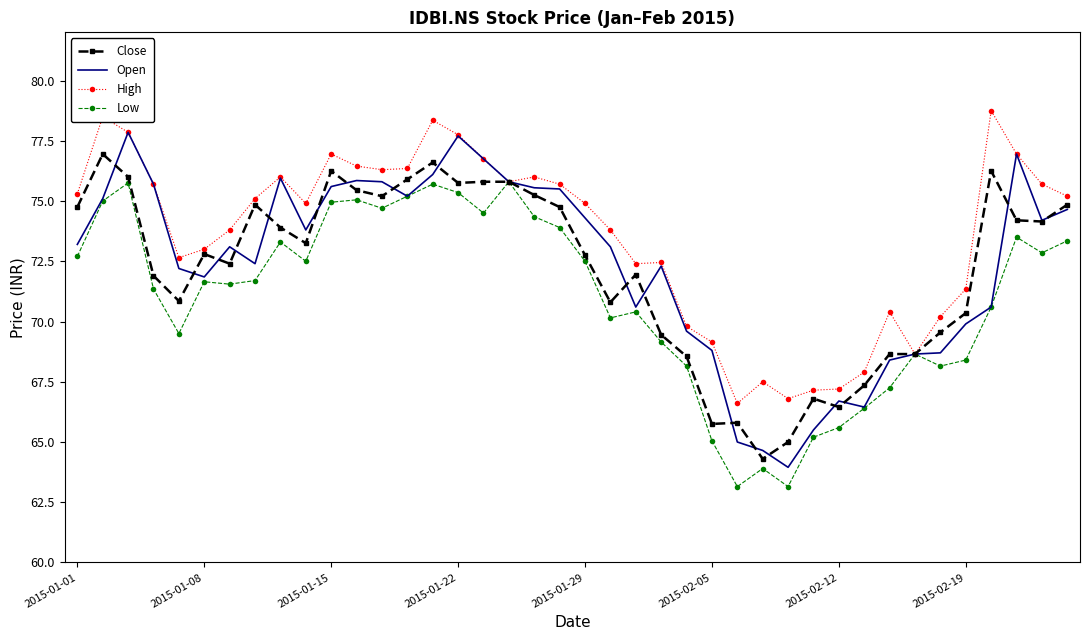

Which series has the widest spread of values?

Open